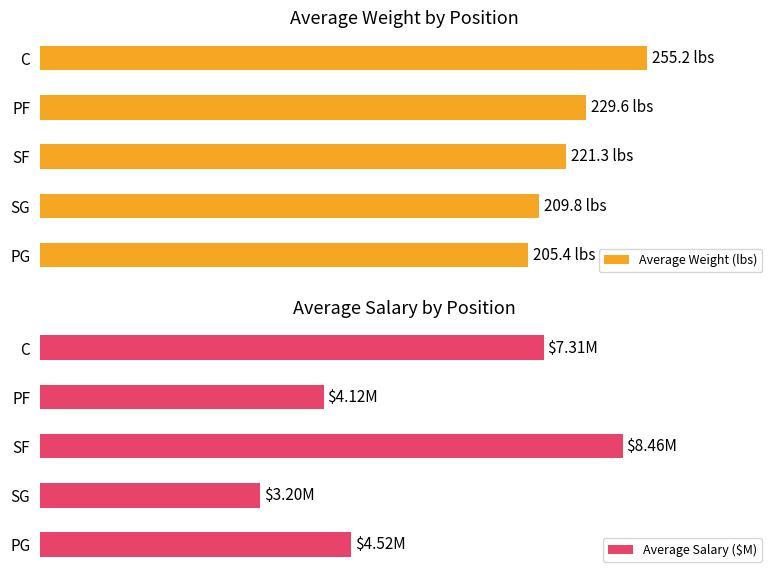

The value of Average Weight (lbs) at C is 255.2. True or false?

True